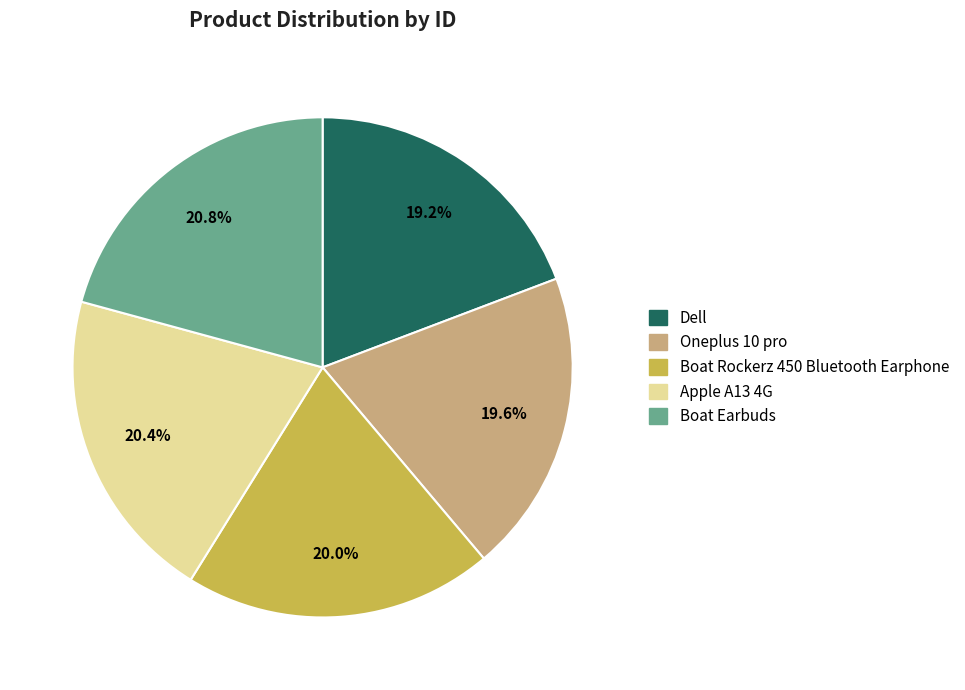

To the nearest percent, what is the combined percentage of Apple A13 4G and Boat Earbuds?

41%